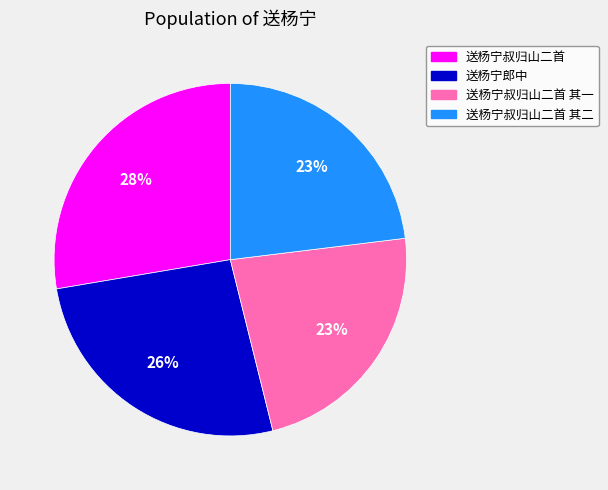

To the nearest percent, what percentage of the pie is 送杨宁叔归山二首 其一?

23%